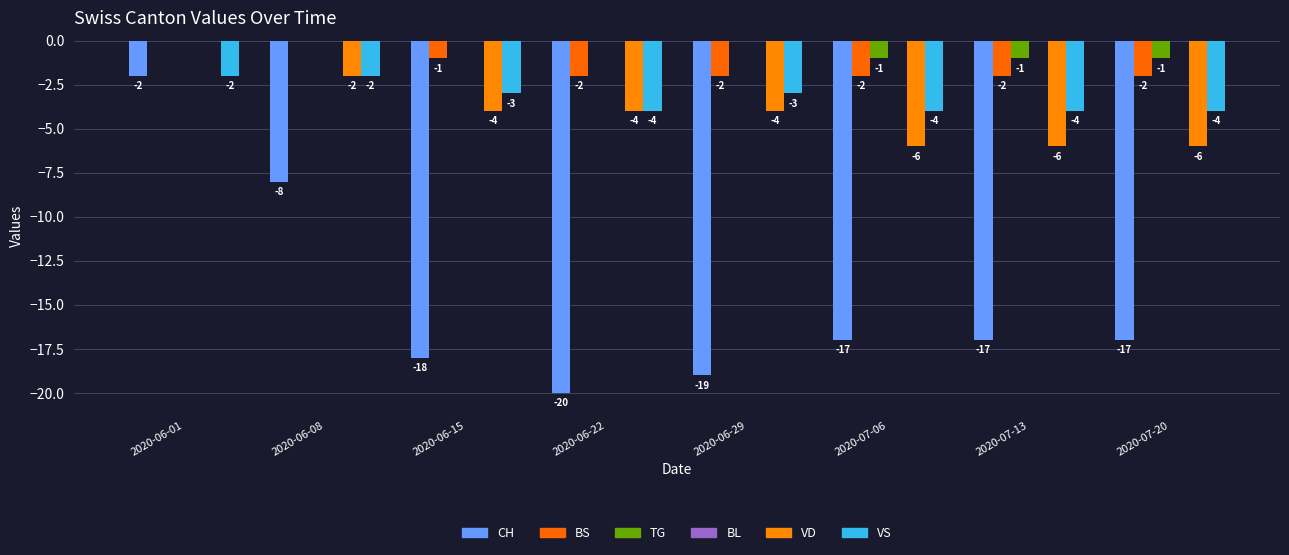

How many values in the VS series exceed -3?

2